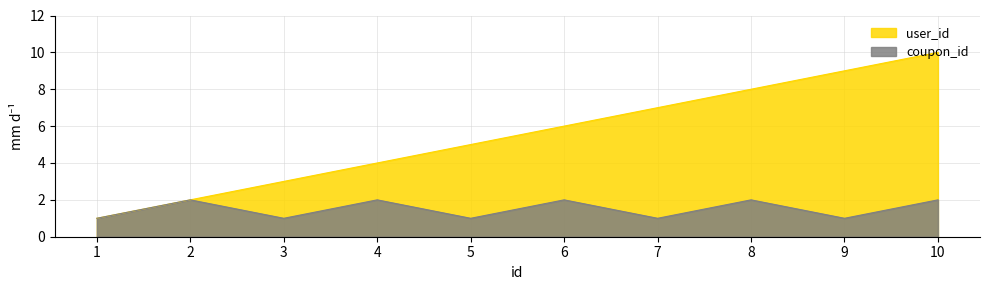

What is the average value of the user_id series?

6